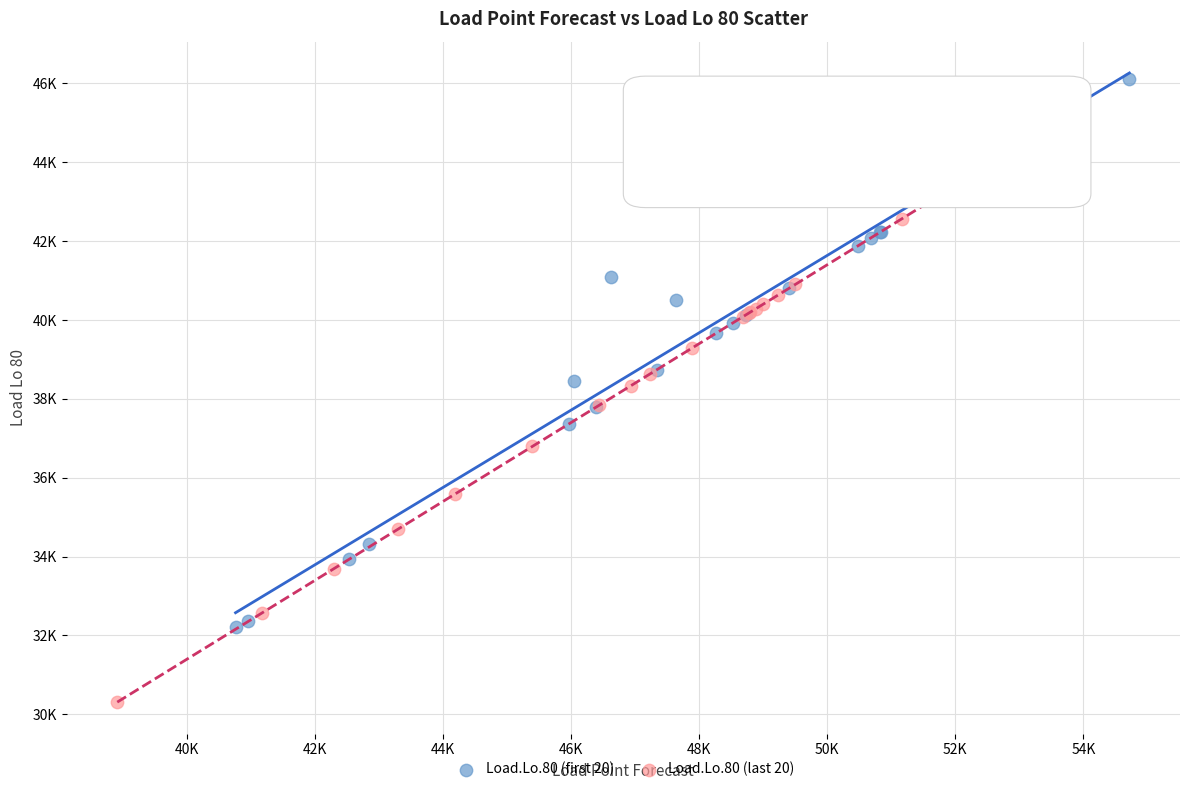

What are all the series names shown in the legend?

Load.Lo.80 (first 20), Load.Lo.80 (last 20)